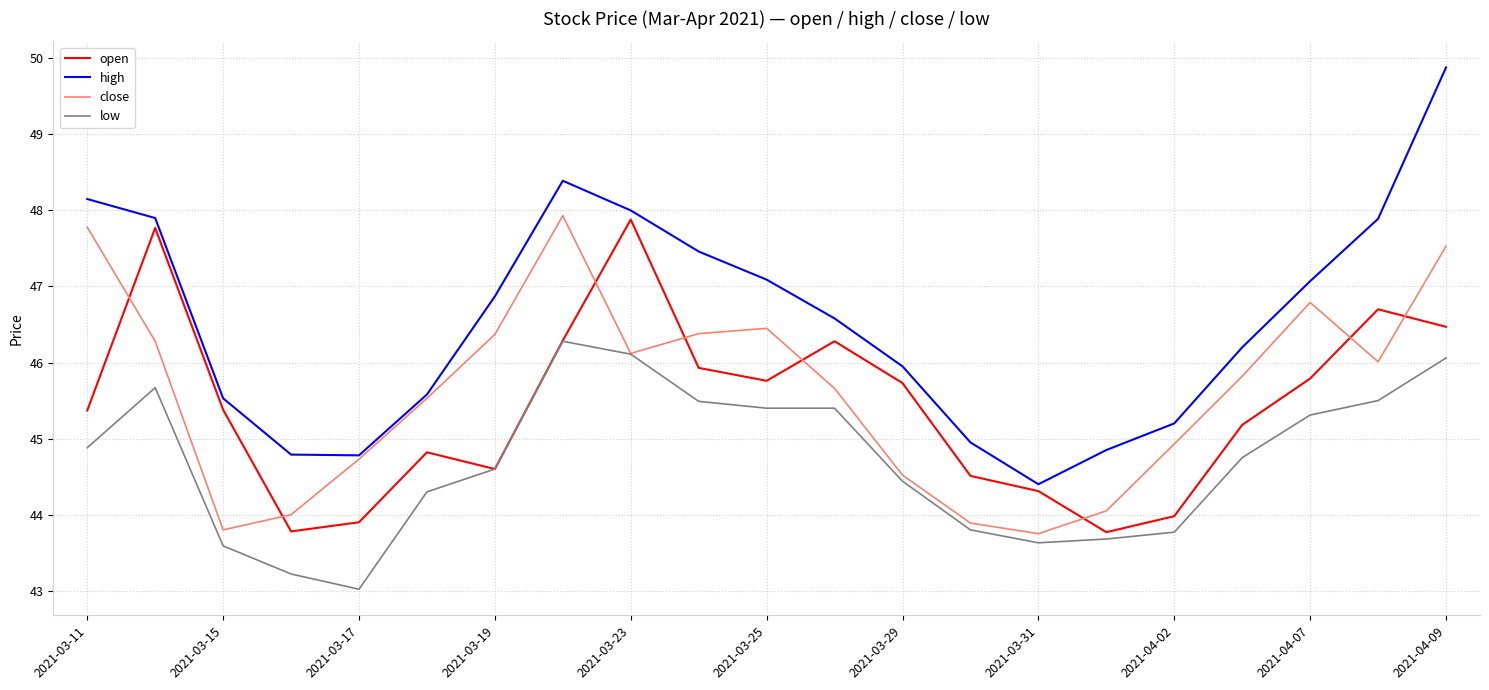

True or false: low and high intersect in this chart.

False